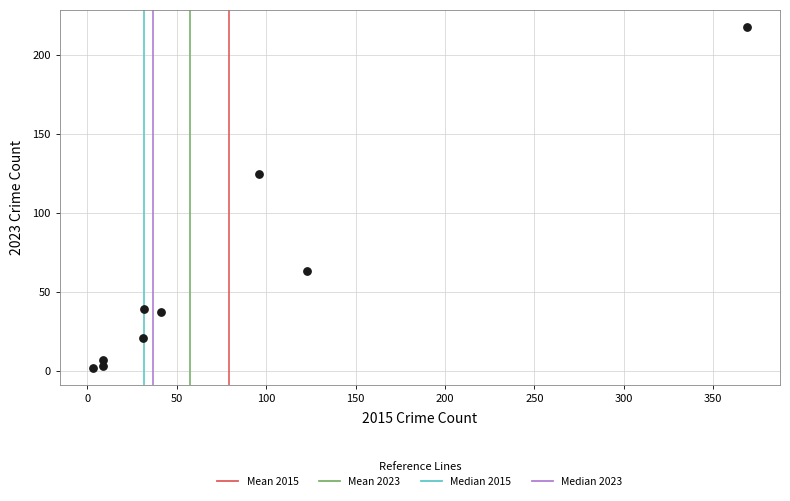

What is the average X value?

79